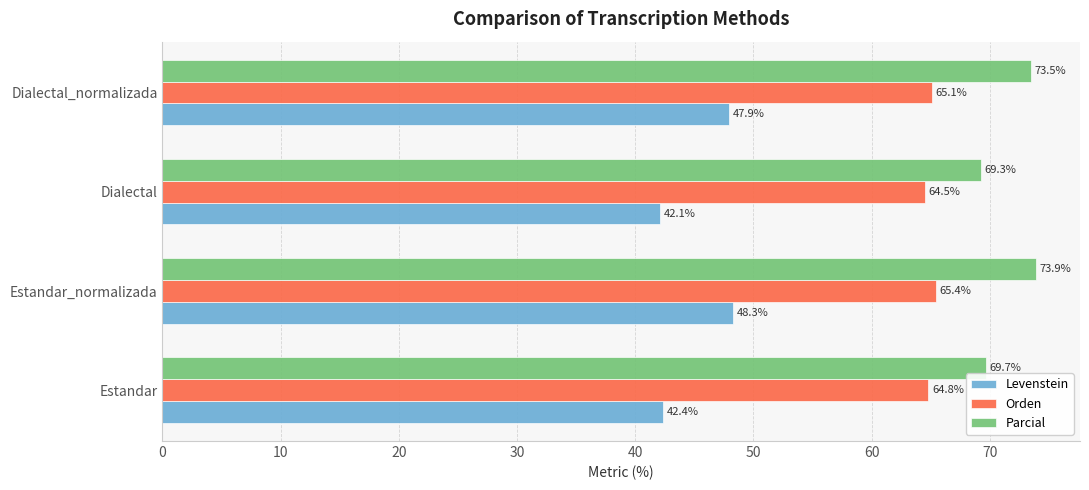

What is the highest value of the Parcial series?

73.9